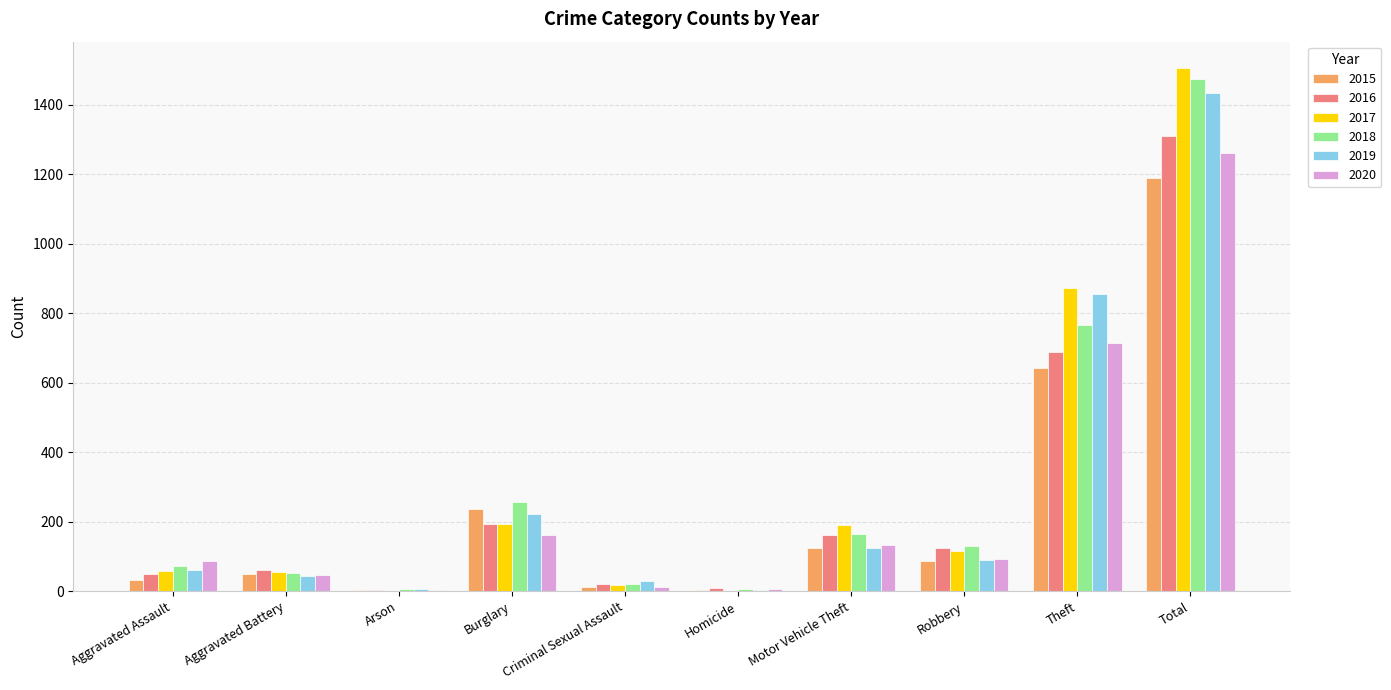

What is the sum of all 2018 values?

2946